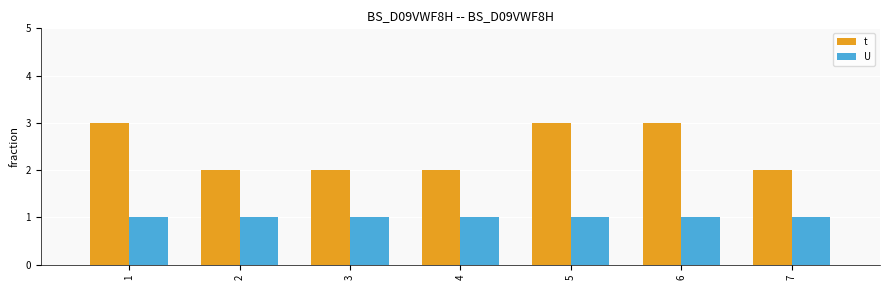

What is the lowest value of the U series?

1